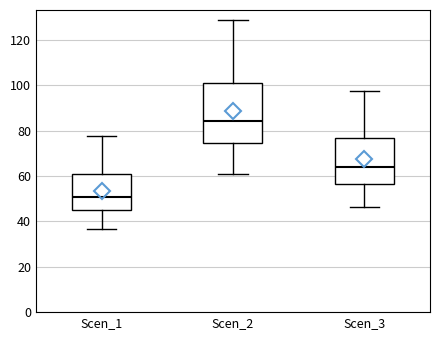

Reading left to right, transcribe this box plot: for each box, give where its median line is, the range the box spans, and where its two whiskers end, as read against the y-axis. The values are not printed on the chart, so give them approximately, as read against the axis.

Scen_1: median 50, box 44 to 60, whiskers 36 to 78
Scen_2: median 84, box 74 to 102, whiskers 60 to 128
Scen_3: median 64, box 56 to 76, whiskers 46 to 98